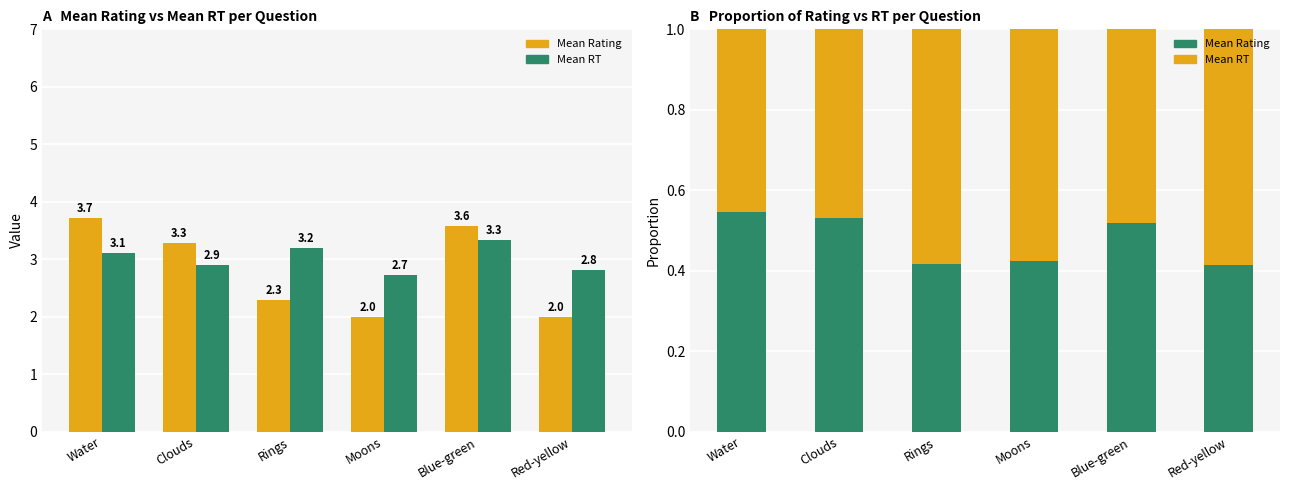

At Blue-green, list the series in order from smallest to largest.

Mean RT, Mean Rating, Mean Rating (raw)